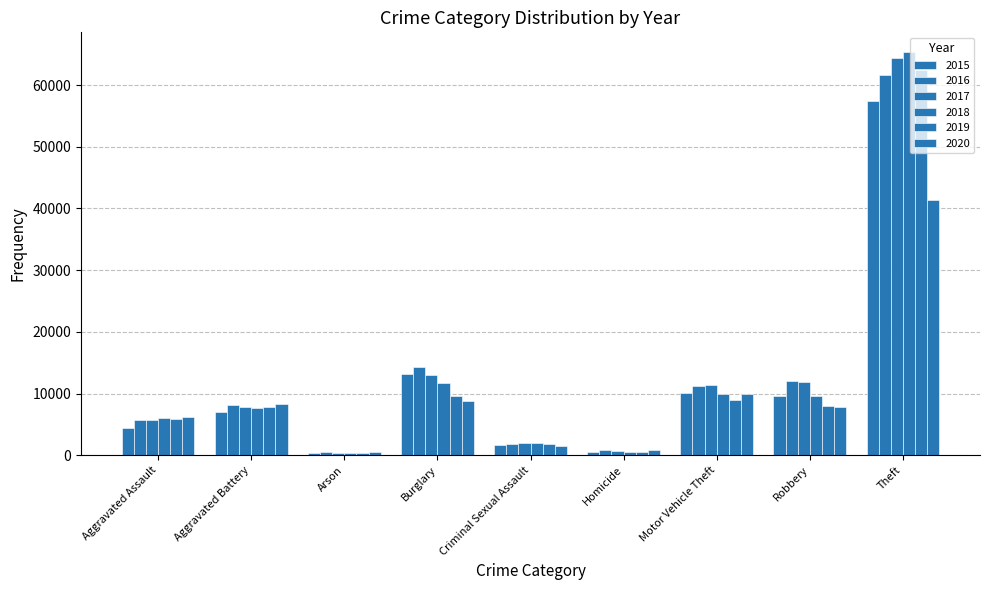

Reading left to right, transcribe all the data shown in this chart.

2015: Aggravated Assault=4480	Aggravated Battery=7018	Arson=448	Burglary=13184	Criminal Sexual Assault=1658	Homicide=496	Motor Vehicle Theft=10068	Robbery=9638	Theft=57350
2016: Aggravated Assault=5712	Aggravated Battery=8085	Arson=515	Burglary=14289	Criminal Sexual Assault=1810	Homicide=786	Motor Vehicle Theft=11286	Robbery=11960	Theft=61618
2017: Aggravated Assault=5793	Aggravated Battery=7845	Arson=444	Burglary=13001	Criminal Sexual Assault=1931	Homicide=672	Motor Vehicle Theft=11380	Robbery=11880	Theft=64380
2018: Aggravated Assault=6001	Aggravated Battery=7735	Arson=373	Burglary=11746	Criminal Sexual Assault=1967	Homicide=589	Motor Vehicle Theft=9983	Robbery=9679	Theft=65282
2019: Aggravated Assault=5840	Aggravated Battery=7857	Arson=376	Burglary=9639	Criminal Sexual Assault=1865	Homicide=498	Motor Vehicle Theft=8978	Robbery=7994	Theft=62478
2020: Aggravated Assault=6263	Aggravated Battery=8319	Arson=589	Burglary=8754	Criminal Sexual Assault=1441	Homicide=785	Motor Vehicle Theft=9953	Robbery=7855	Theft=41296